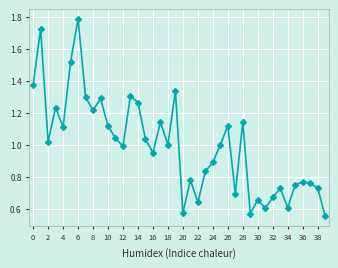

What is the maximum value shown in the chart?

1.8